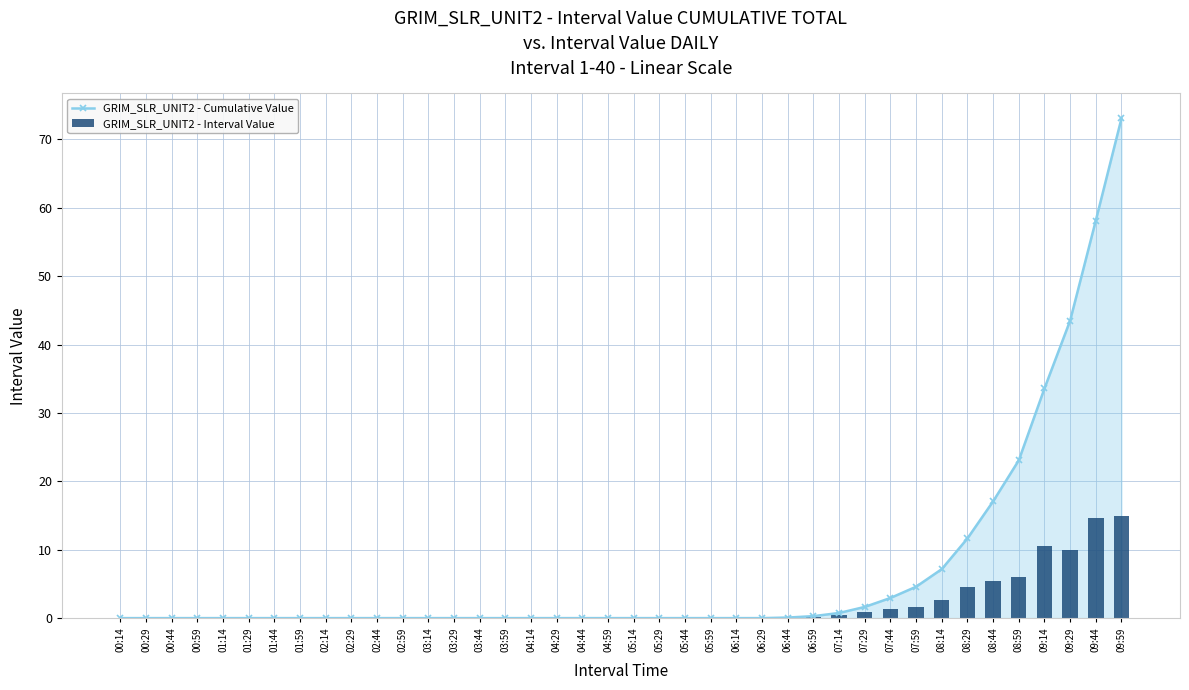

Reading right to left, transcribe all the data shown in this chart.

GRIM_SLR_UNIT2 - Cumulative Value: 09:59=73.1	09:44=58.1	09:29=43.5	09:14=33.6	08:59=23.1	08:44=17.1	08:29=11.7	08:14=7.2	07:59=4.6	07:44=2.9	07:29=1.6	07:14=0.8	06:59=0.3	06:44=0.1	06:29=0.0	06:14=0.0	05:59=0.0	05:44=0.0	05:29=0.0	05:14=0.0	04:59=0.0	04:44=0.0	04:29=0.0	04:14=0.0	03:59=0.0	03:44=0.0	03:29=0.0	03:14=0.0	02:59=0.0	02:44=0.0	02:29=0.0	02:14=0.0	01:59=0.0	01:44=0.0	01:29=0.0	01:14=0.0	00:59=0.0	00:44=0.0	00:29=0.0	00:14=0.0
GRIM_SLR_UNIT2 - Interval Value: 09:59=14.9	09:44=14.6	09:29=9.9	09:14=10.5	08:59=6.0	08:44=5.4	08:29=4.5	08:14=2.6	07:59=1.6	07:44=1.3	07:29=0.9	07:14=0.5	06:59=0.2	06:44=0.1	06:29=0.0	06:14=0.0	05:59=0.0	05:44=0.0	05:29=0.0	05:14=0.0	04:59=0.0	04:44=0.0	04:29=0.0	04:14=0.0	03:59=0.0	03:44=0.0	03:29=0.0	03:14=0.0	02:59=0.0	02:44=0.0	02:29=0.0	02:14=0.0	01:59=0.0	01:44=0.0	01:29=0.0	01:14=0.0	00:59=0.0	00:44=0.0	00:29=0.0	00:14=0.0